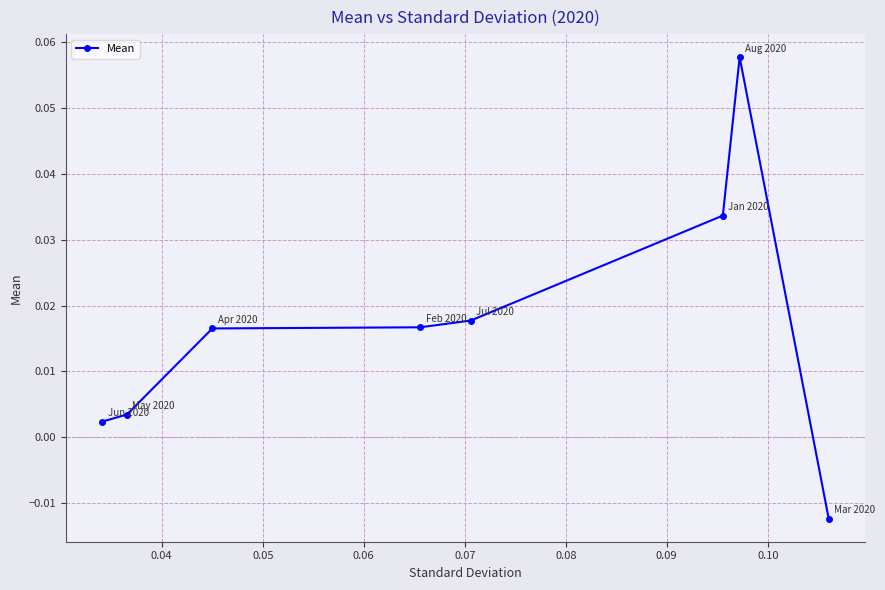

True or false: there are more than 0 points higher than both neighbors.

True